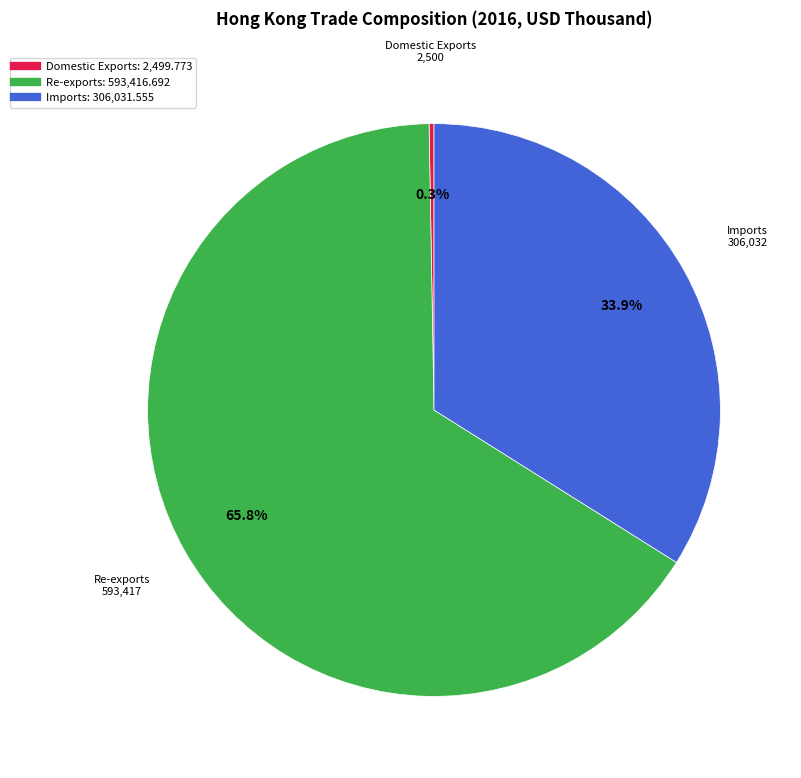

How much of the chart is everything except Imports?

66.1%